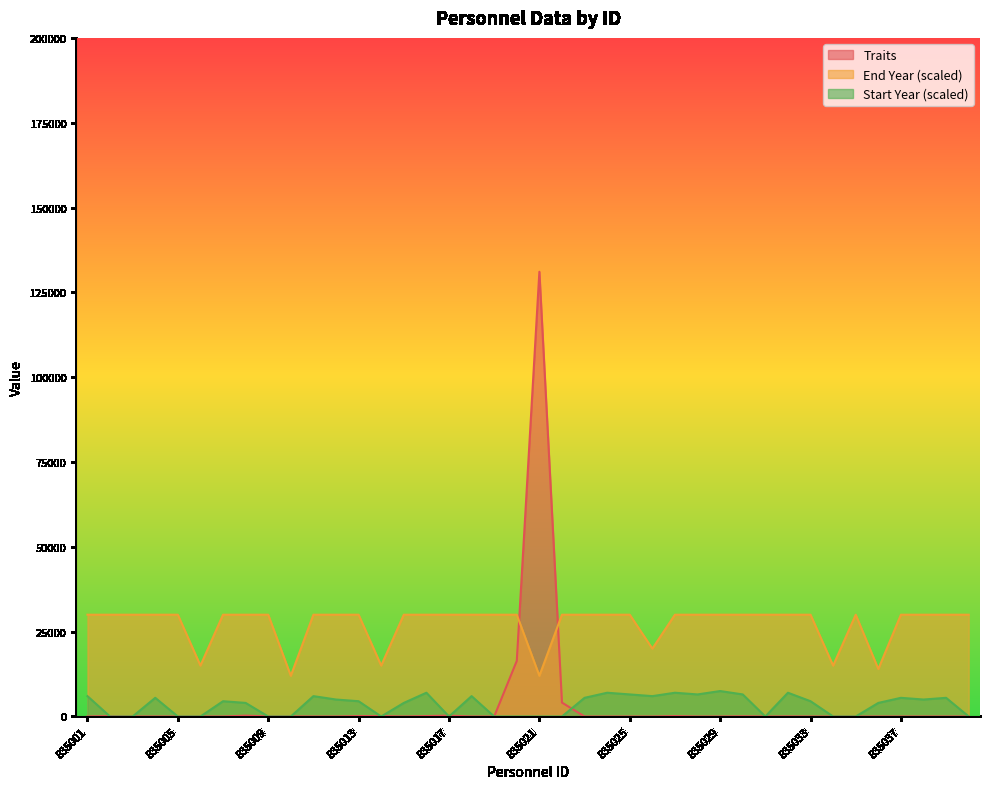

Reading left to right, what are all the values shown in this chart?

Traits: 835001=0	835002=128	835003=1	835004=1	835005=1	835006=4	835007=2	835008=256	835009=32	835010=32	835011=0	835012=4	835013=128	835014=128	835015=0	835016=128	835017=257	835018=0	835019=0	835020=16384	835021=131072	835022=4096	835023=0	835024=0	835025=2	835026=1	835027=128	835028=2	835029=0	835030=64	835031=4	835032=32	835033=0	835034=1	835035=1	835036=0	835037=2	835038=1	835039=1	835040=0
Start Year: 835001=6000	835002=0	835003=0	835004=5500	835005=0	835006=0	835007=4500	835008=4000	835009=0	835010=0	835011=6000	835012=5000	835013=4500	835014=0	835015=4000	835016=7000	835017=0	835018=6000	835019=0	835020=0	835021=0	835022=0	835023=5500	835024=7000	835025=6500	835026=6000	835027=7000	835028=6500	835029=7500	835030=6500	835031=0	835032=7000	835033=4500	835034=0	835035=0	835036=4000	835037=5500	835038=5000	835039=5500	835040=0
End Year: 835001=30000	835002=30000	835003=30000	835004=30000	835005=30000	835006=15000	835007=30000	835008=30000	835009=30000	835010=12000	835011=30000	835012=30000	835013=30000	835014=15000	835015=30000	835016=30000	835017=30000	835018=30000	835019=30000	835020=30000	835021=12000	835022=30000	835023=30000	835024=30000	835025=30000	835026=20000	835027=30000	835028=30000	835029=30000	835030=30000	835031=30000	835032=30000	835033=30000	835034=15000	835035=30000	835036=14000	835037=30000	835038=30000	835039=30000	835040=30000